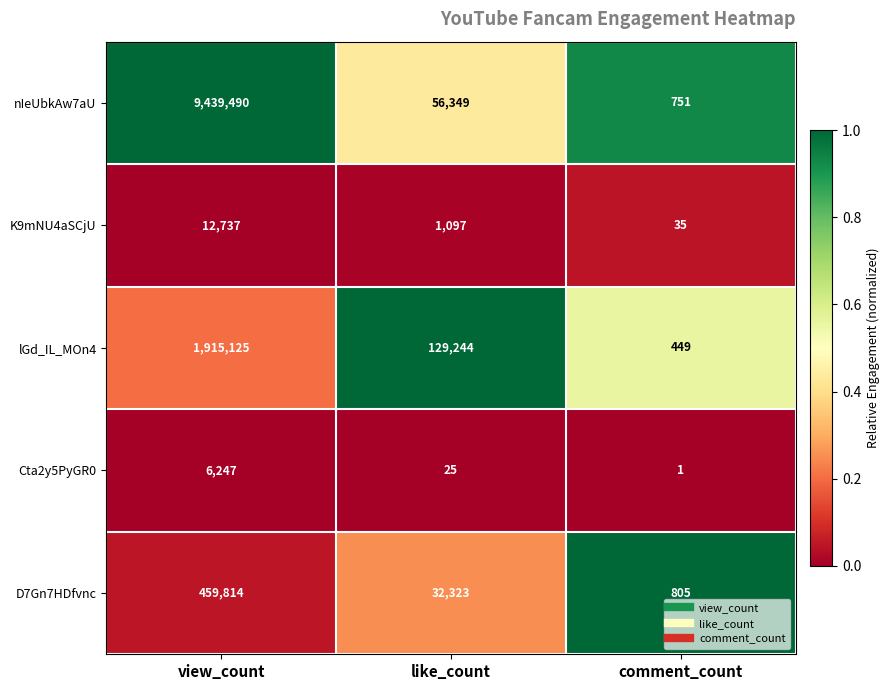

How many series are shown in this chart?

5